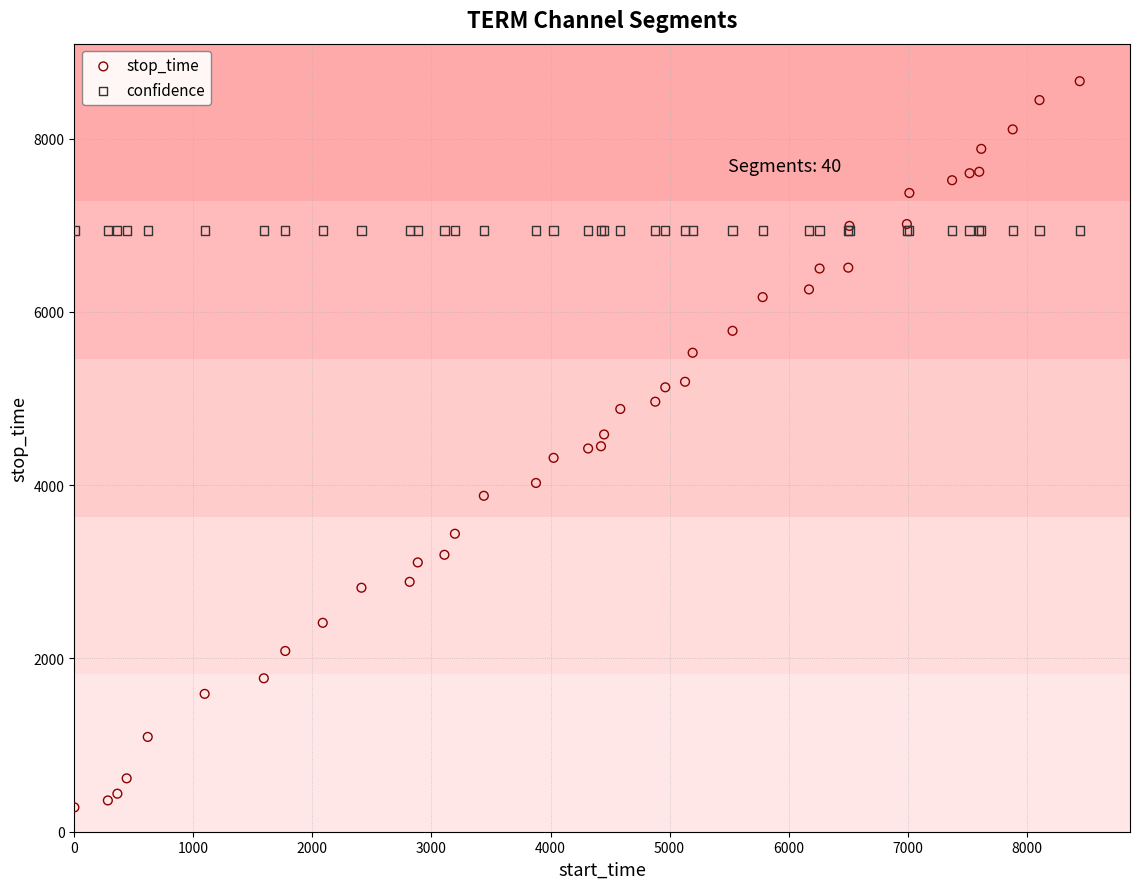

Which series contains the lowest Y value?

stop_time